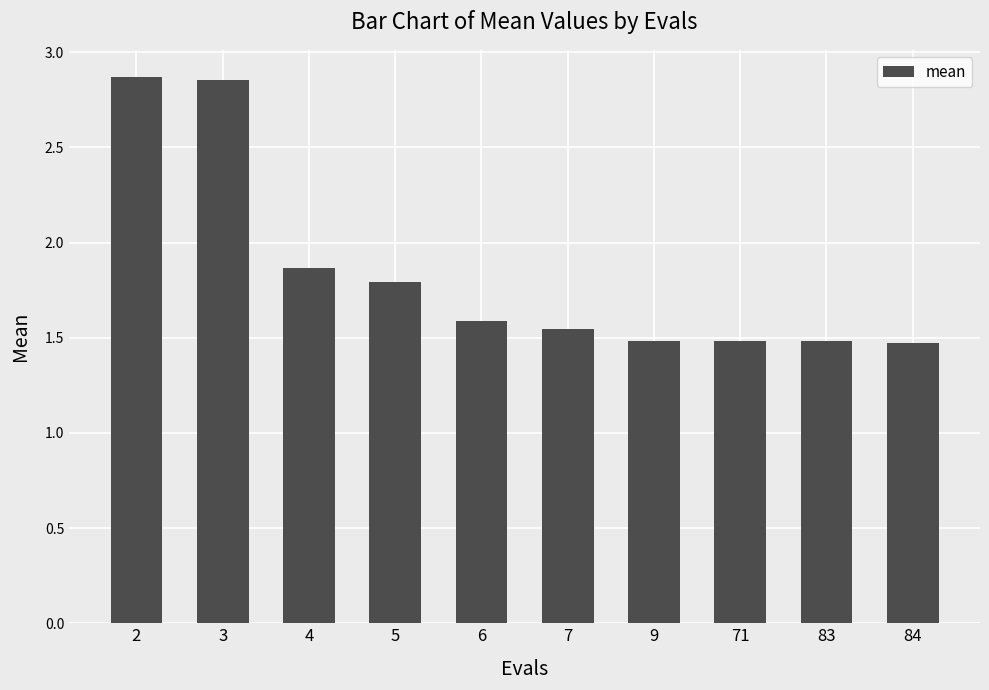

What is the sum of the values at 6 and 71?

3.1